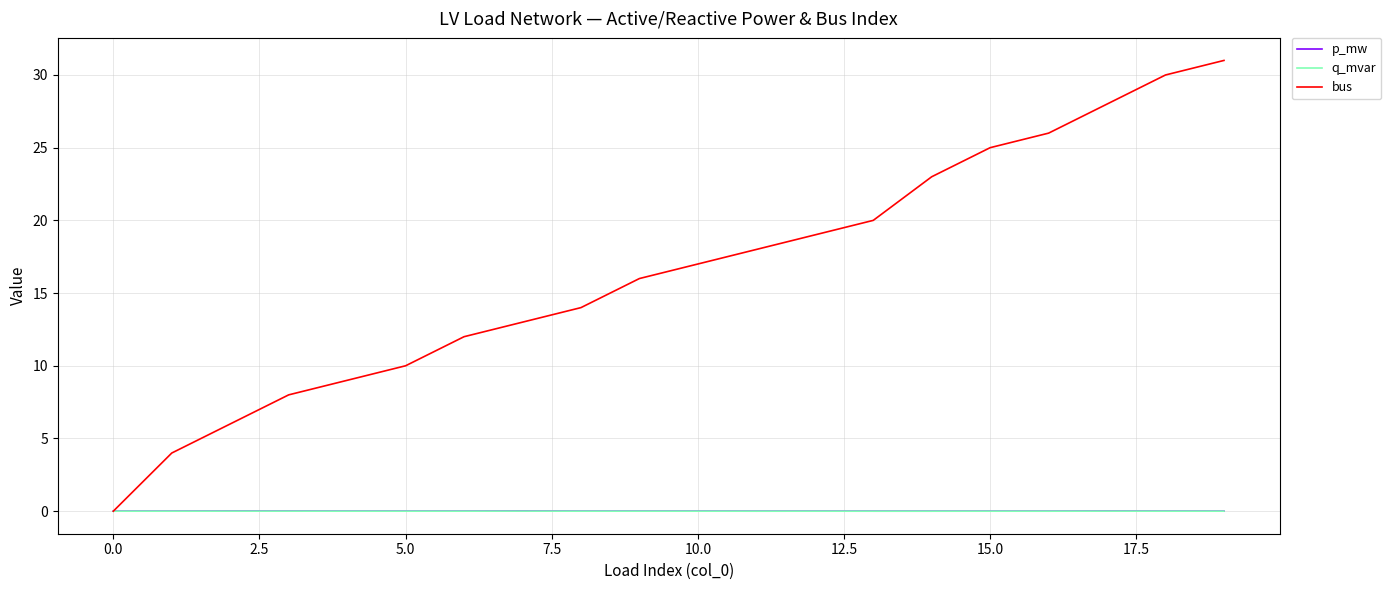

Which series has the largest range (max minus min)?

bus